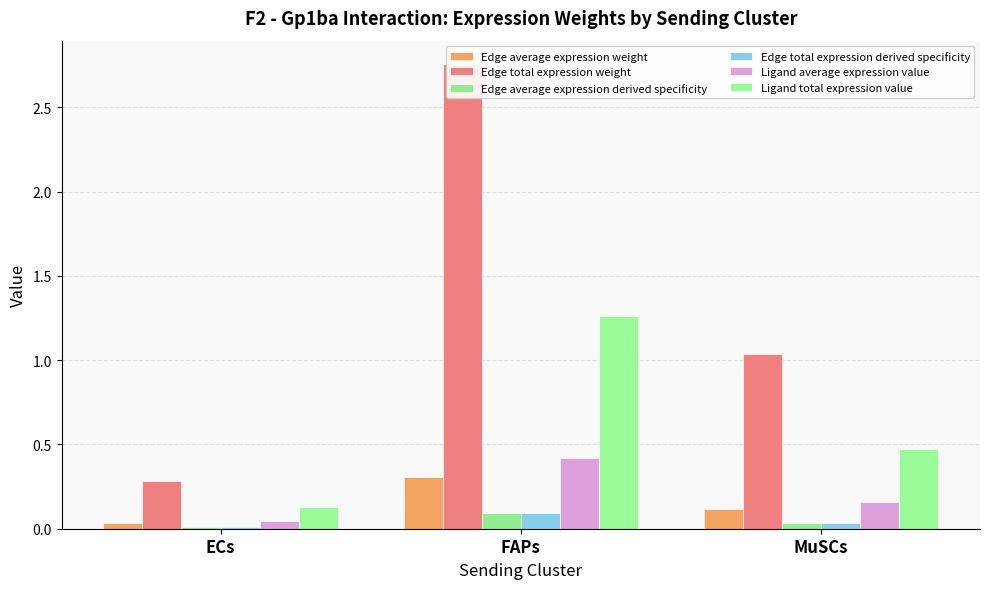

Which has a higher value, ECs or FAPs?

FAPs